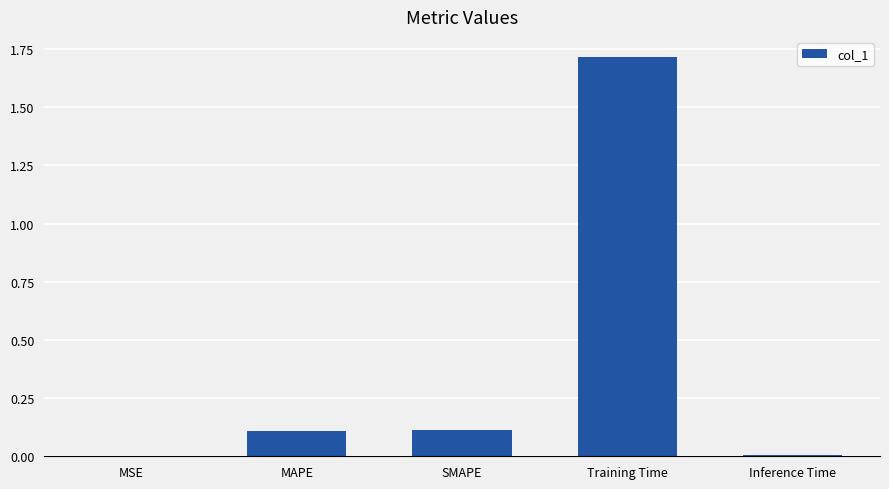

At which category does the chart reach its peak across all series?

Training Time